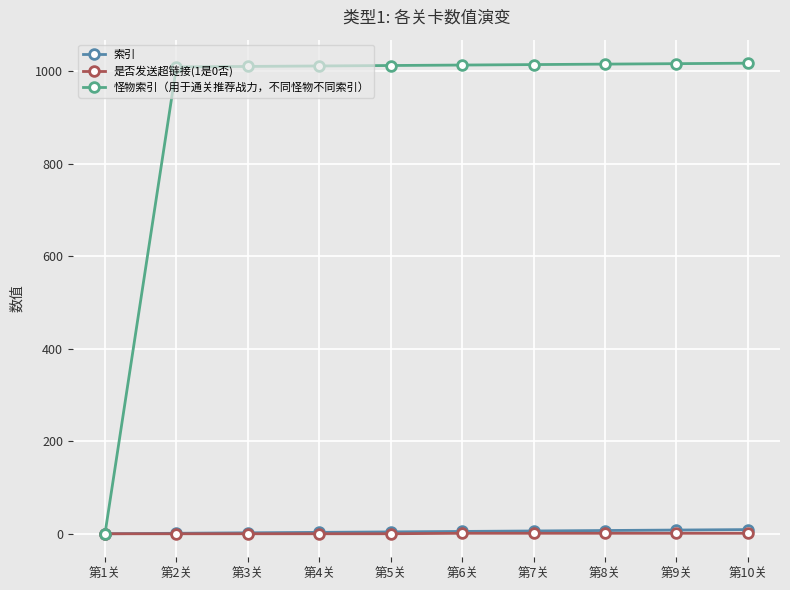

How many lines are shown in the chart?

3